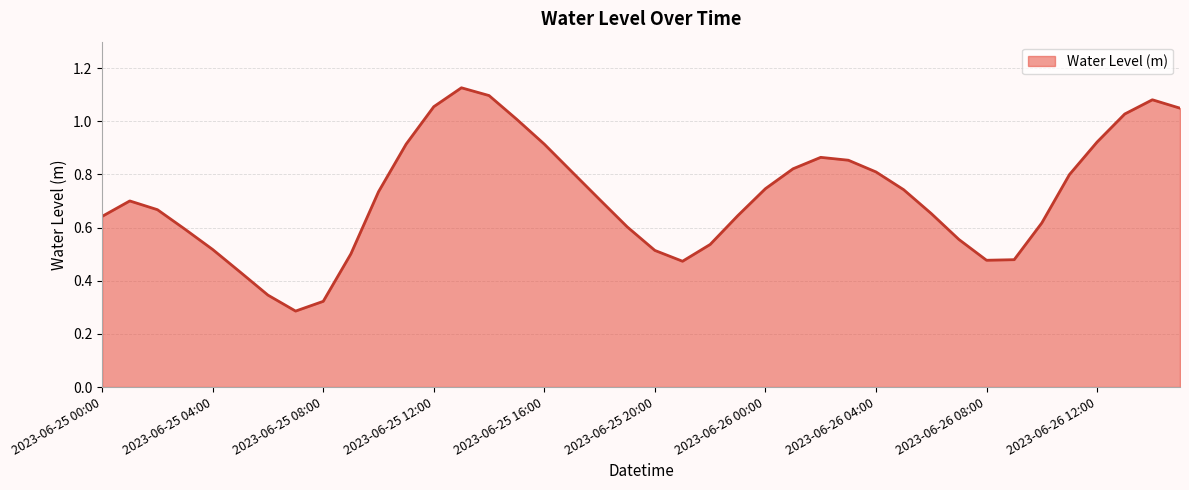

Count the number of categories in the chart.

40